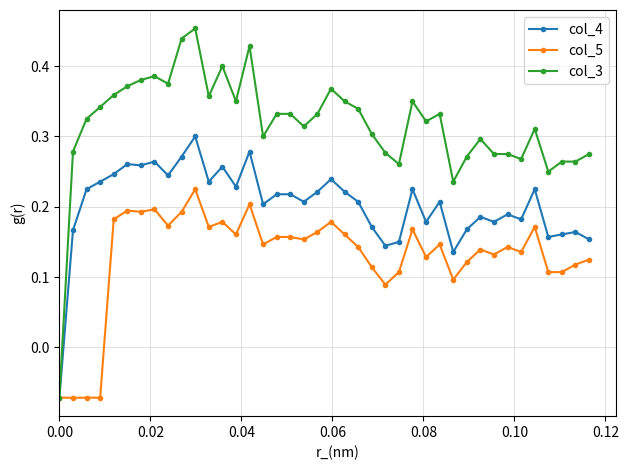

How many lines are shown in the chart?

3